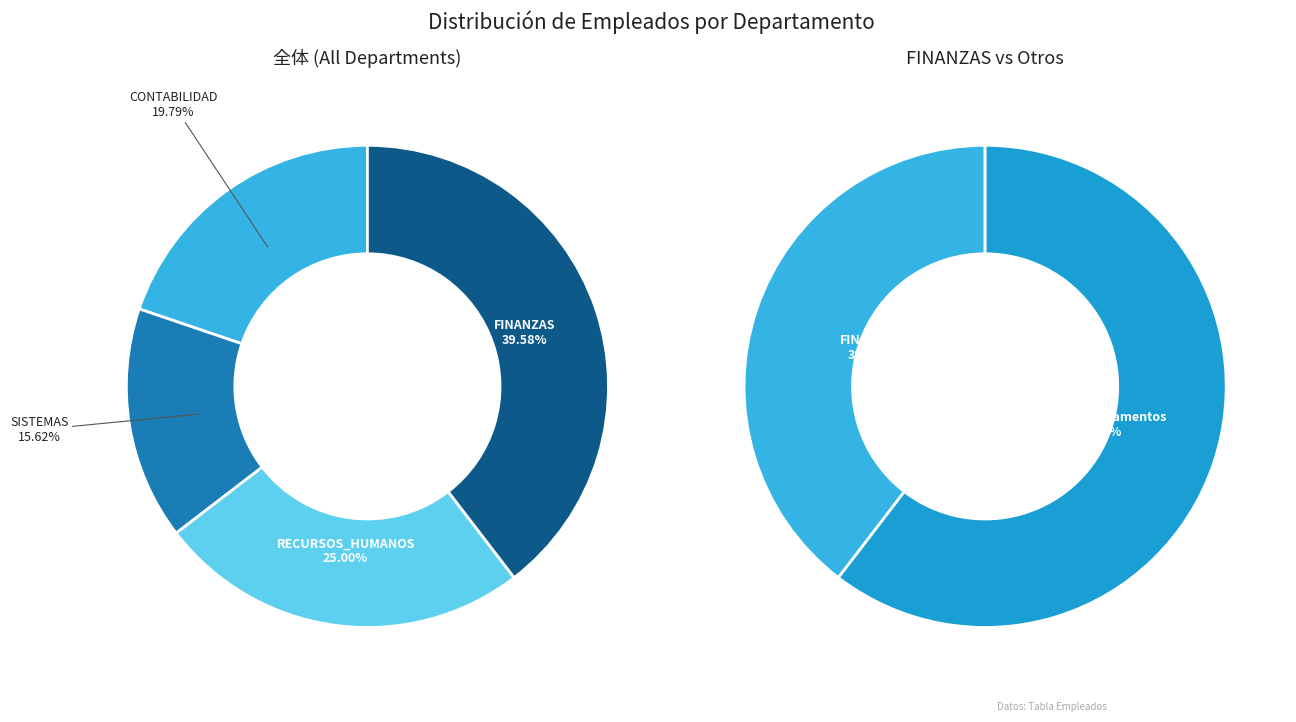

To the nearest percent, what is the average slice percentage?

25%